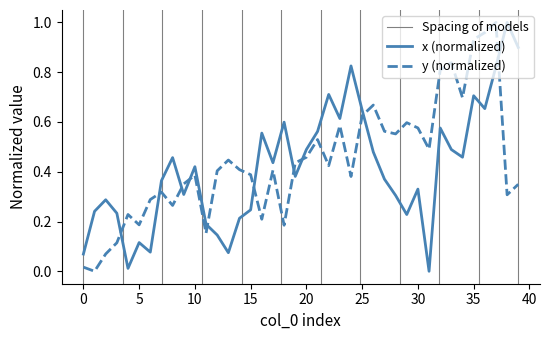

At which category is the sum across all series the highest?

37